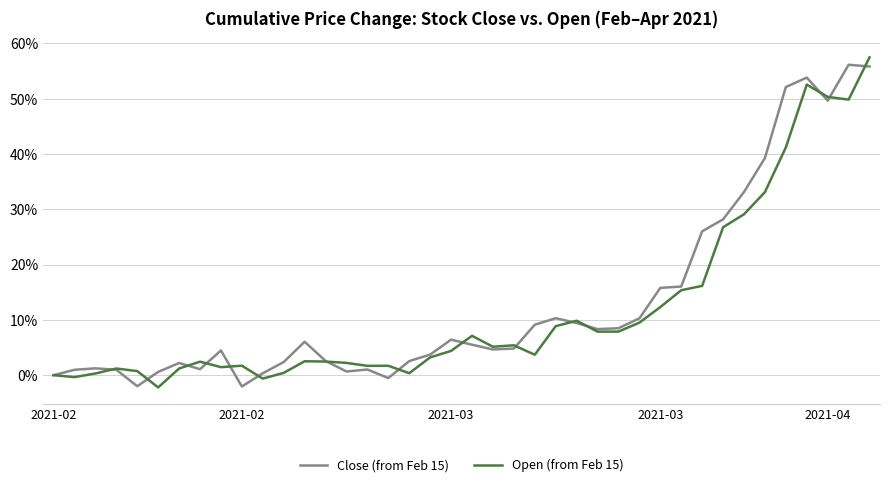

Does the chart display data point markers on the line(s)?

No